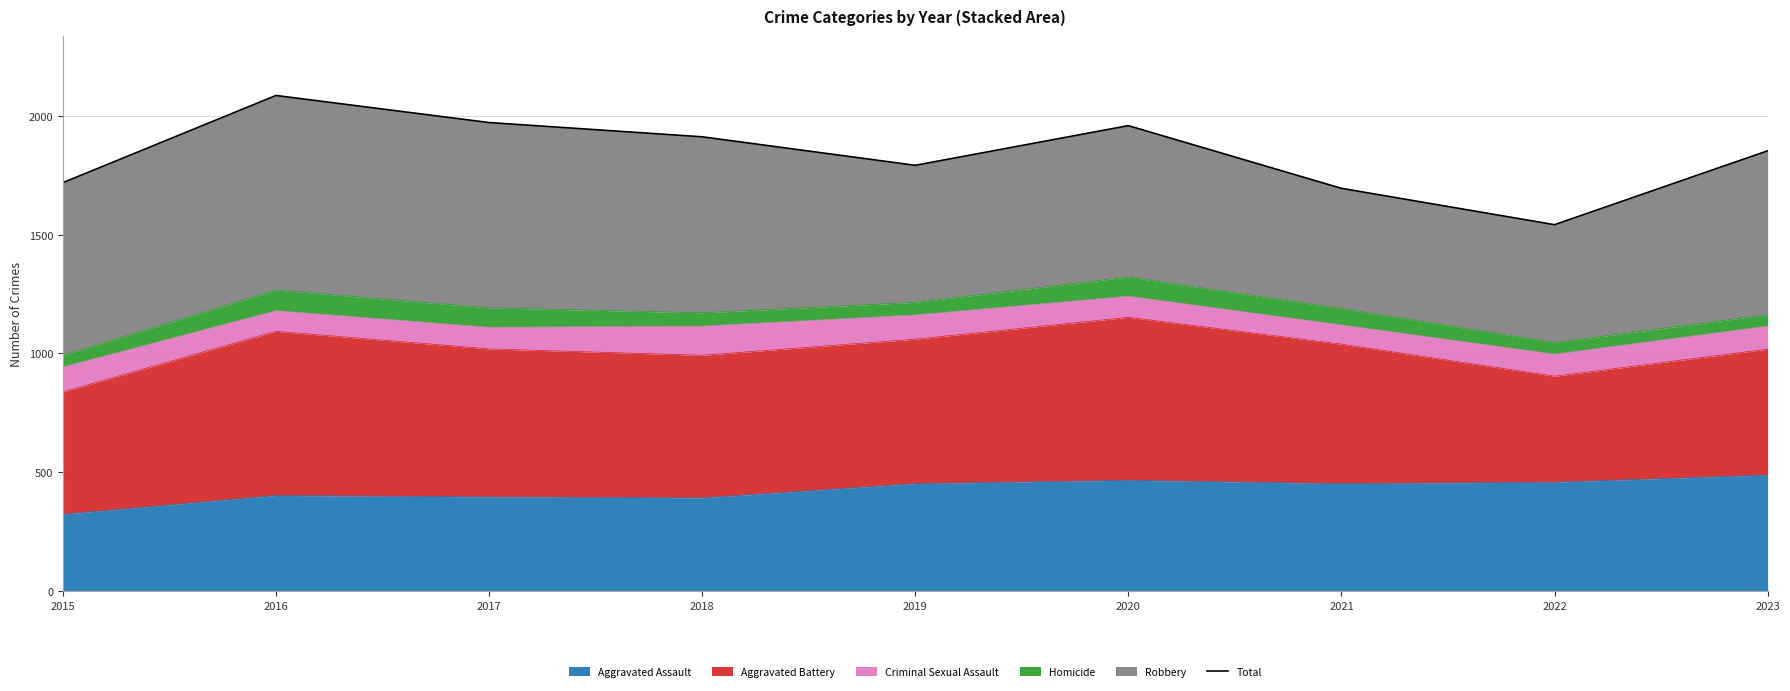

What is the greatest value displayed?

2086